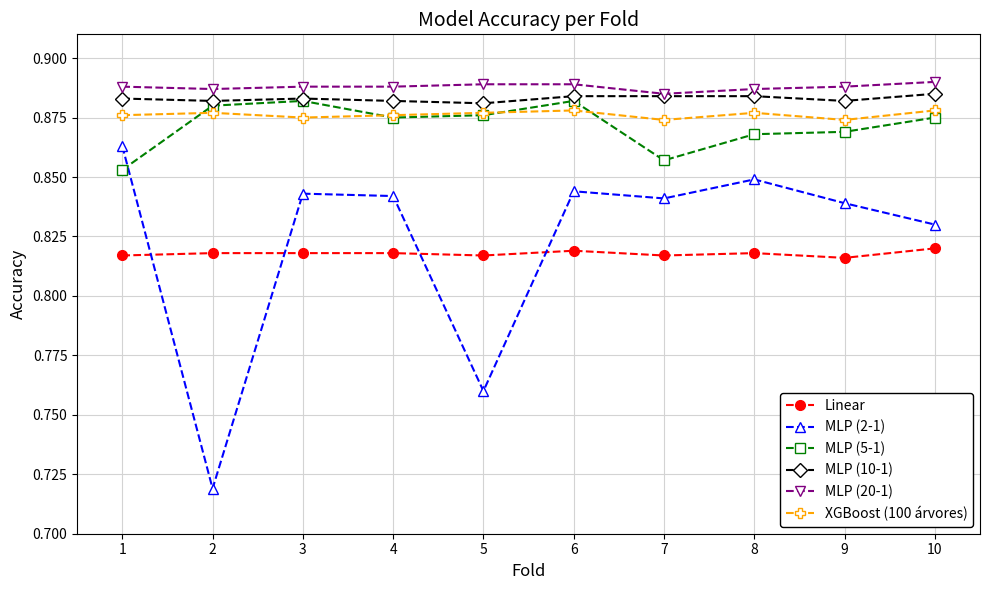

True or false: XGBoost (100 árvores) has a value of 1.3 at 6.

False